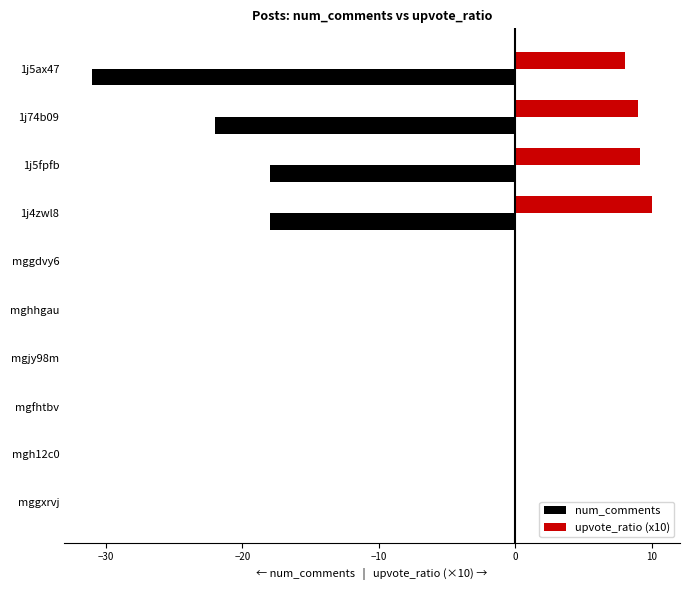

What is the maximum value shown in the chart?

10.0